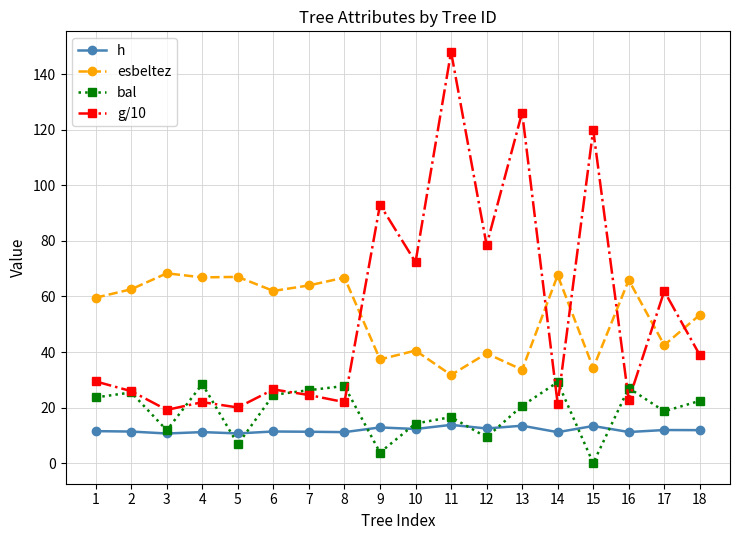

Which series has the largest range (max minus min)?

g/10